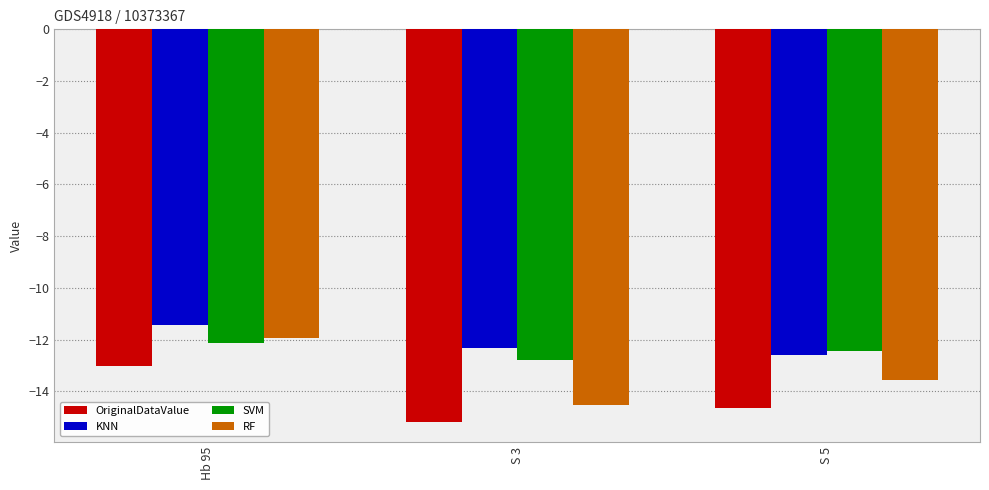

The value of RF at Hb 95 is -20.8. True or false?

False